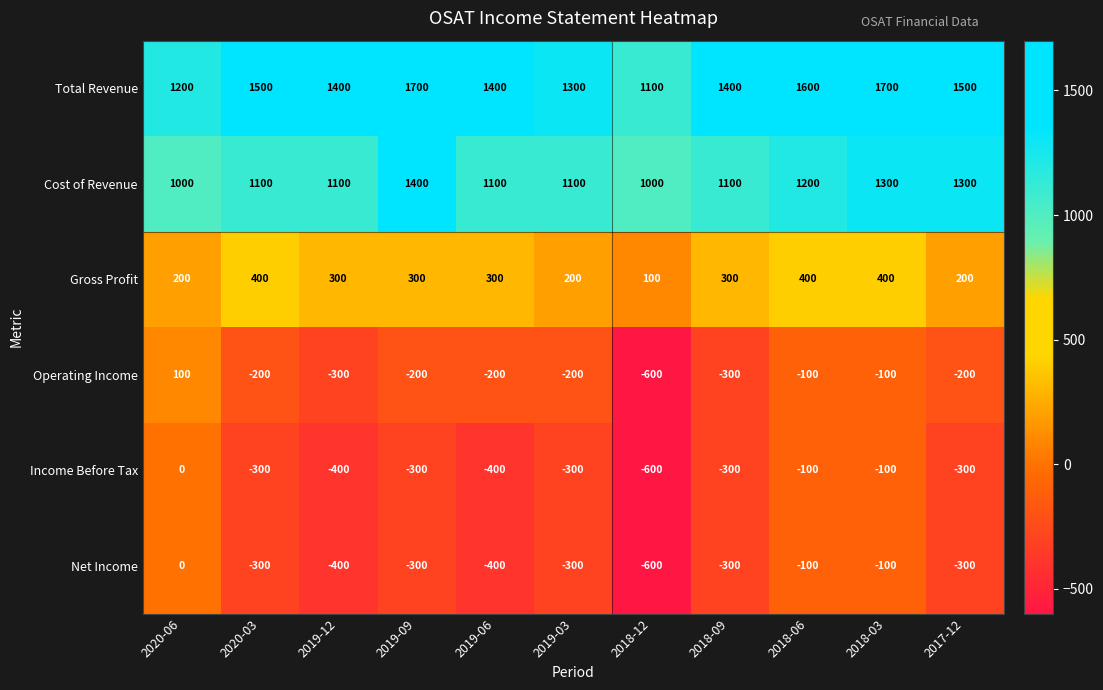

What is the spread (max minus min) of values at 2018-09?

1700